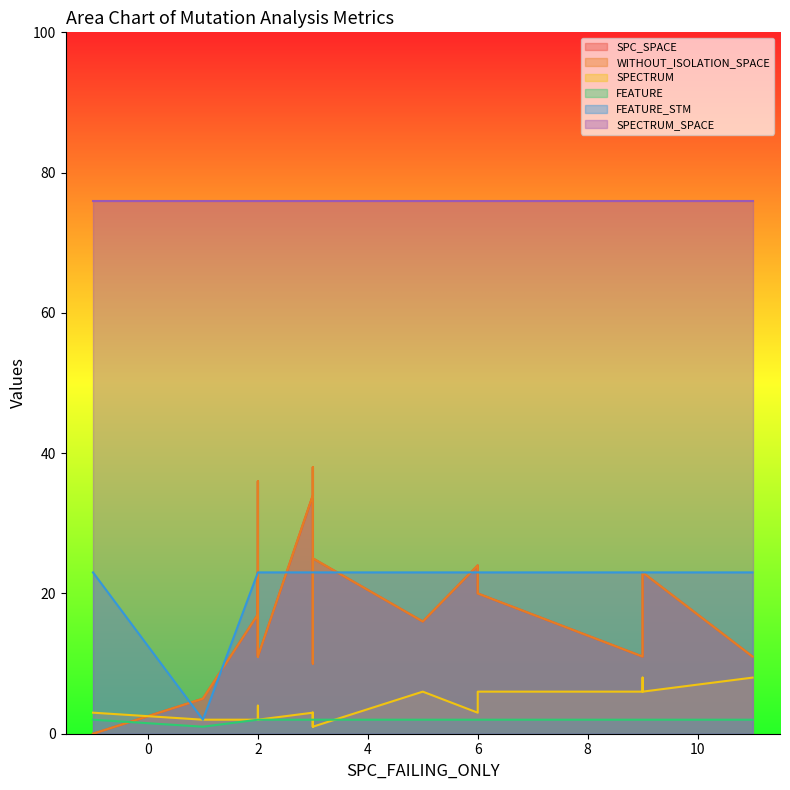

How many categories are shown in the chart?

21